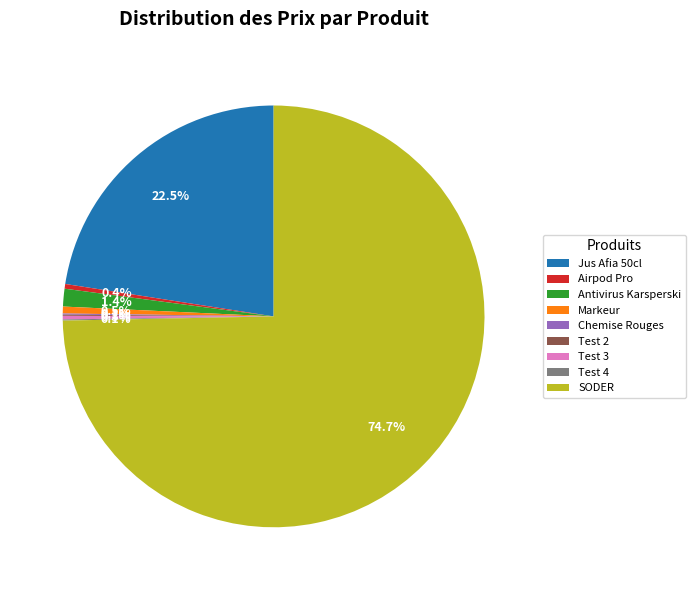

What is the largest slice in the pie chart?

SODER